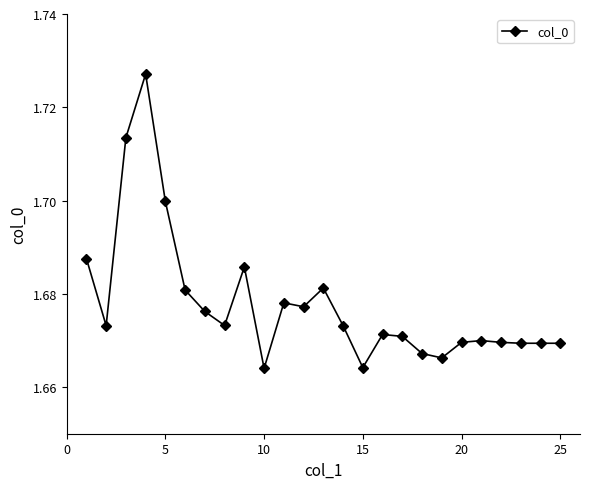

What is the sum of all values?

41.9